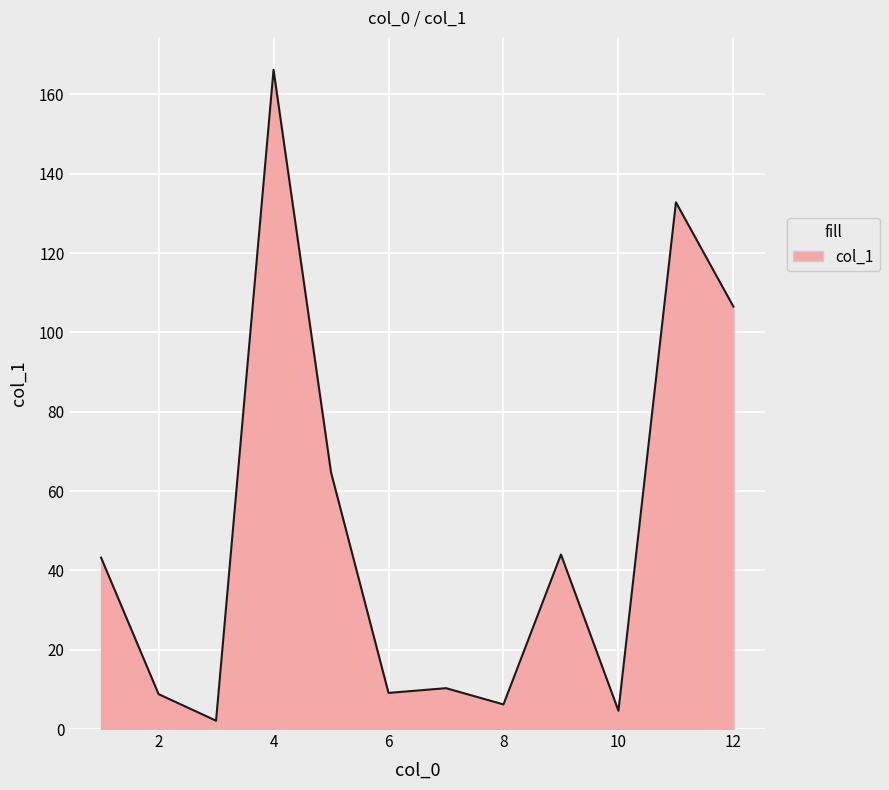

What is the difference between the maximum and minimum values?

164.1